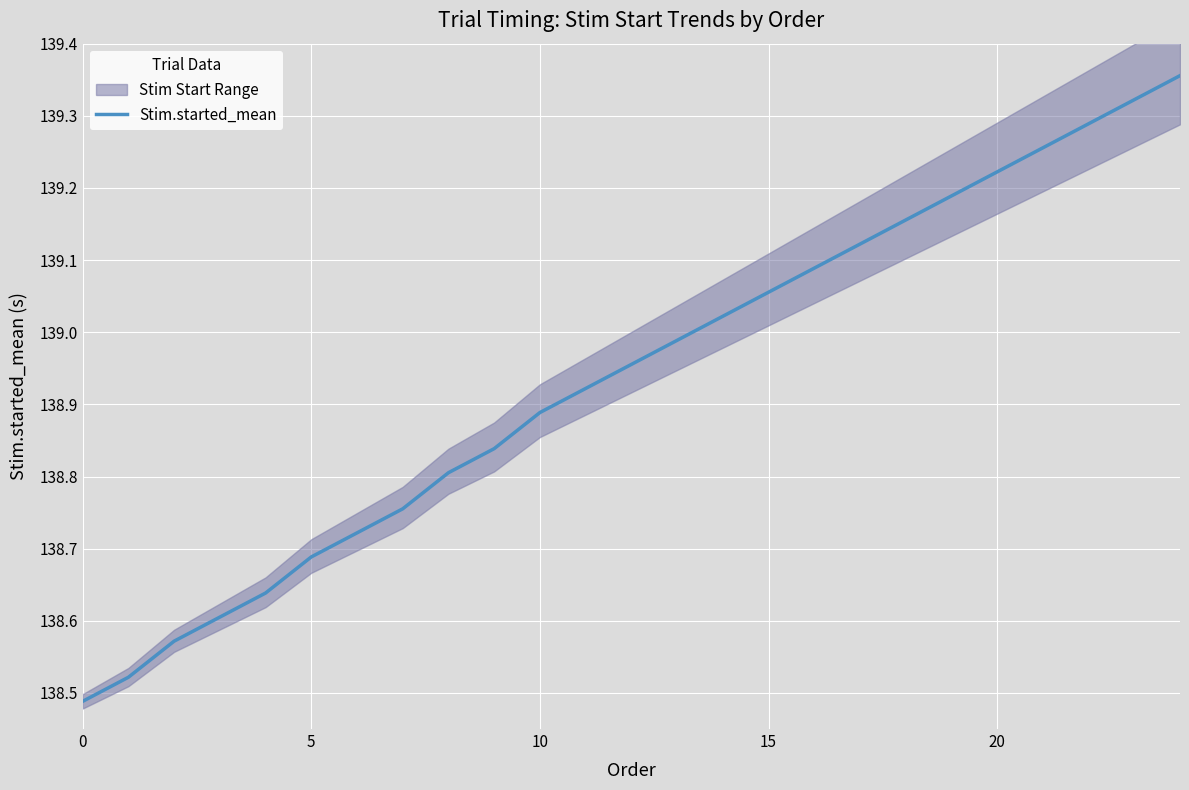

Is it true that Stim.started_mean equals 27.9 at 5?

False